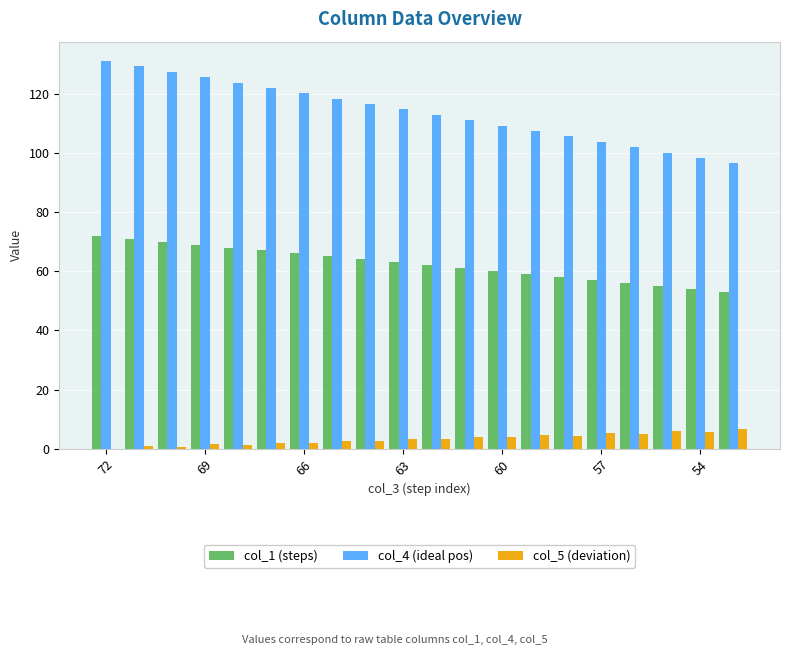

Does the chart contain stacked bars?

No